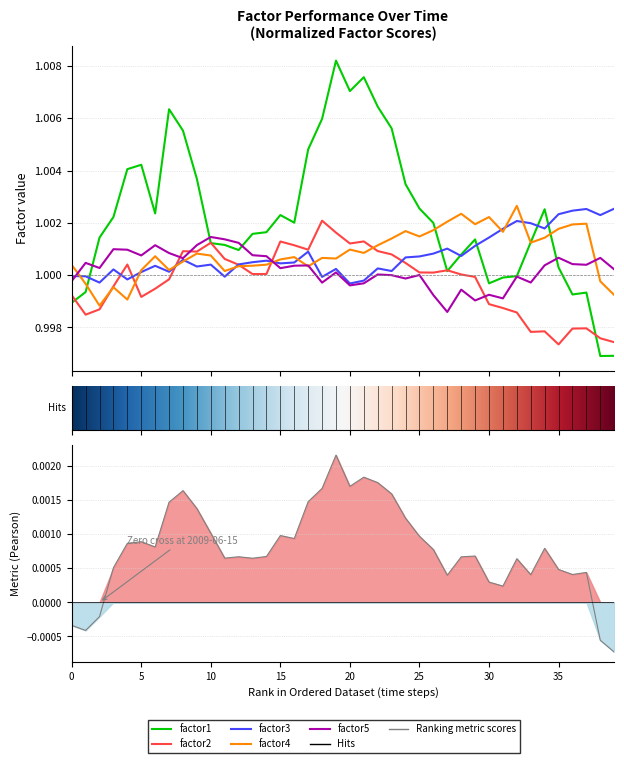

How many values in the factor1 series exceed 1?

31